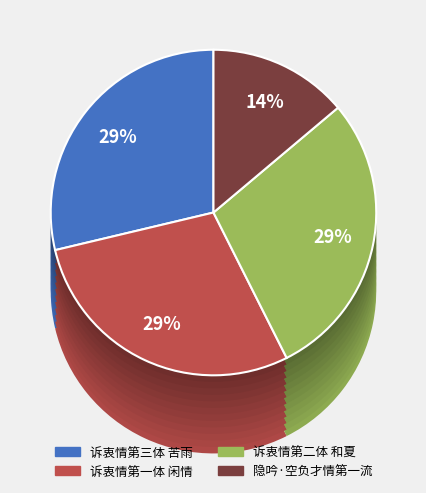

Is 诉衷情第三体 苦雨 the majority of the pie?

No